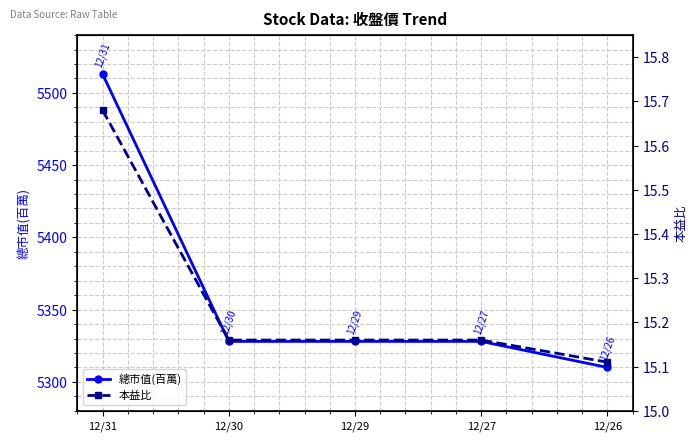

At how many categories does at least one series exceed 689?

5